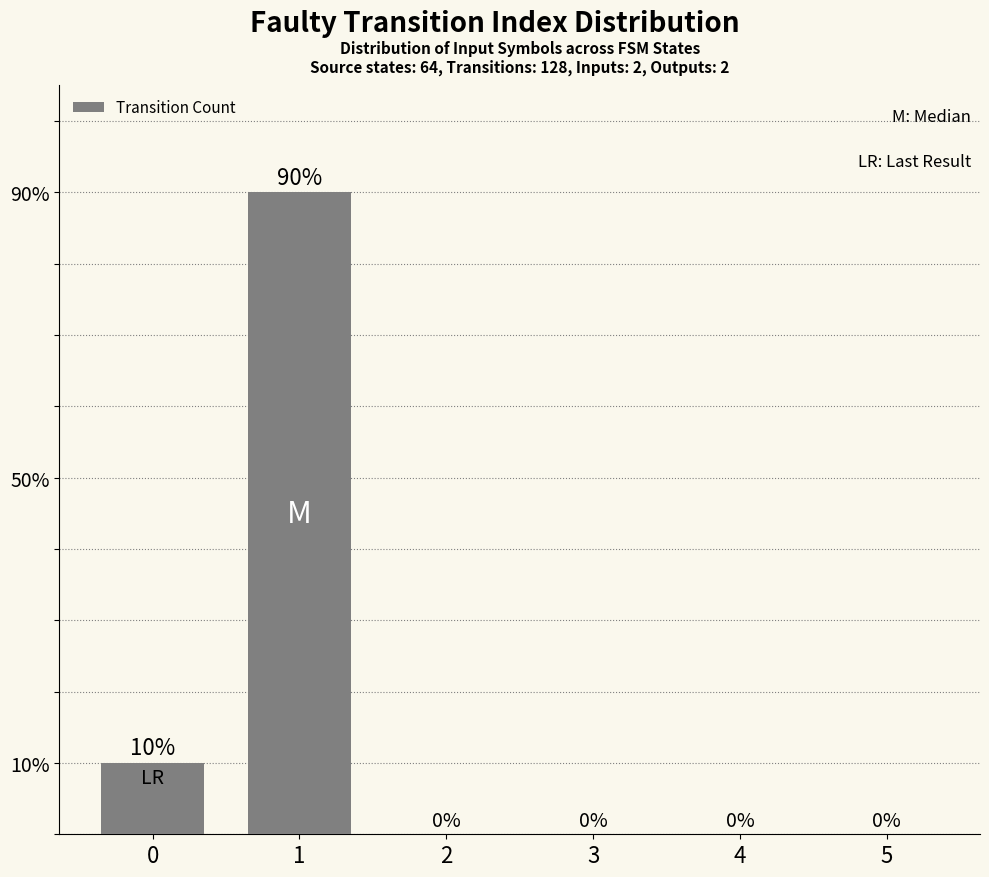

Reading right to left, list all the values displayed in this chart.

0	0	0	0	90	10